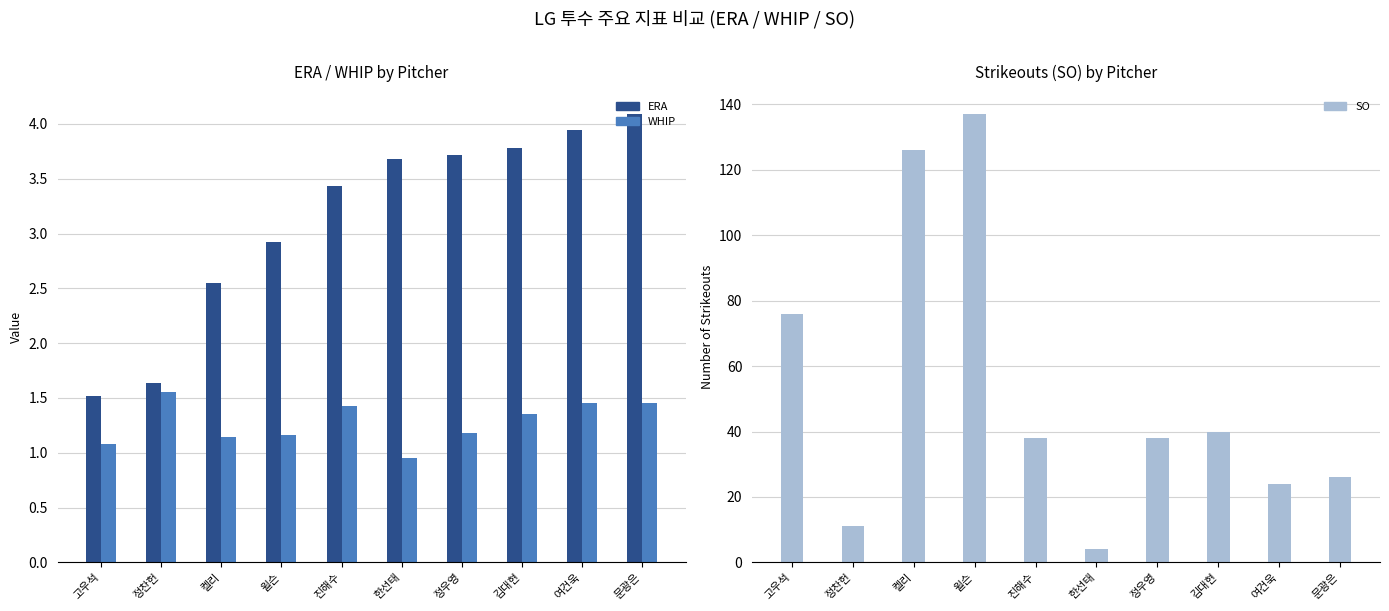

What is the total value across all series at 윌슨?

141.1